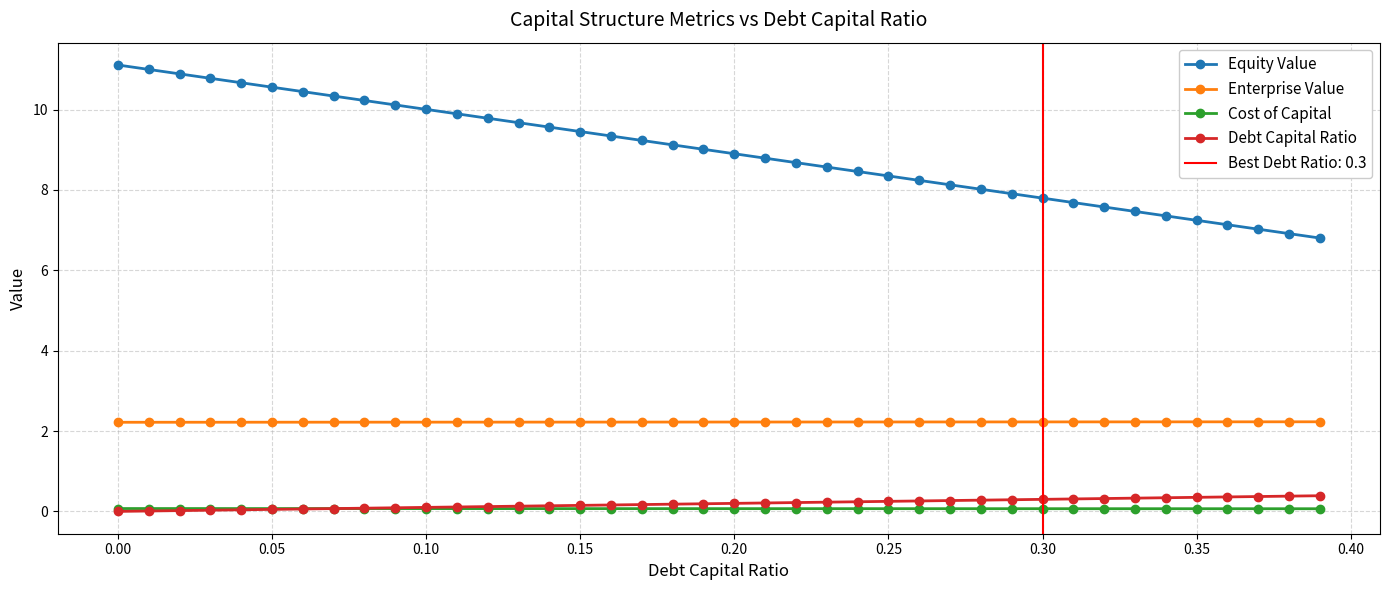

What is the average value of the Enterprise Value series?

2.2